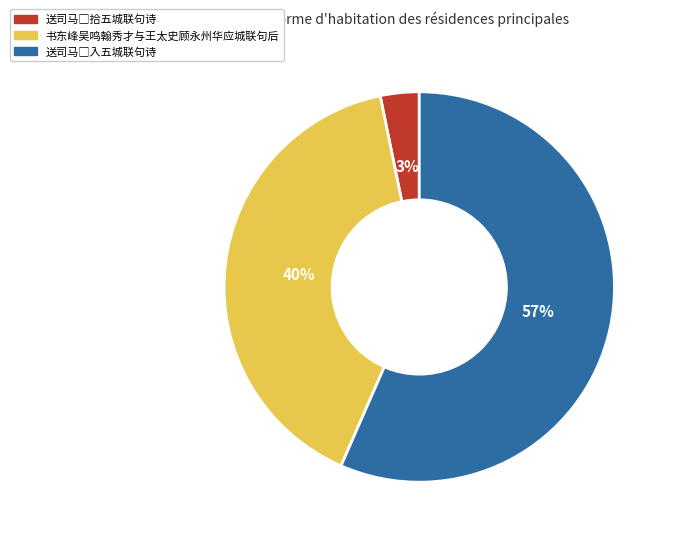

Count the number of slices in the pie.

3